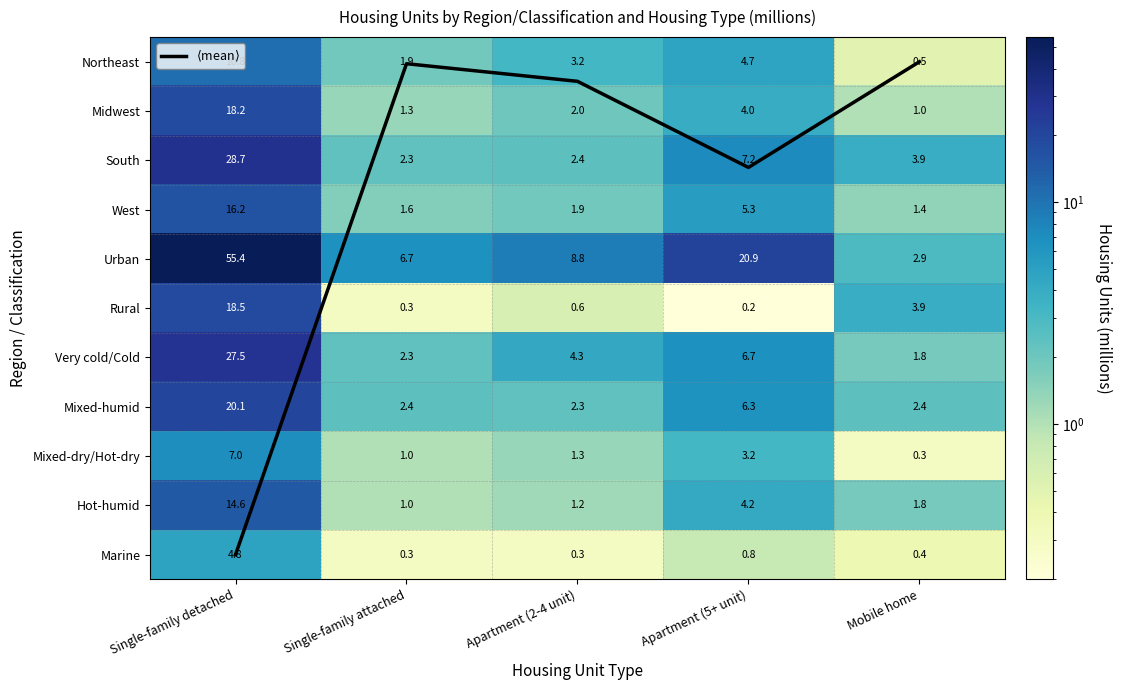

Is the value of South at Mobile home greater than the value of Hot-humid at Single-family detached?

No